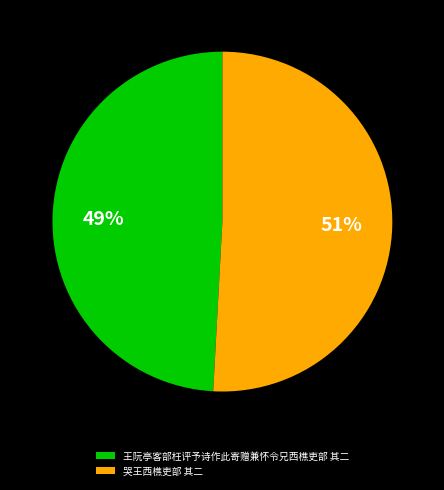

To the nearest percent, what is the difference between the 王阮亭客部枉评予诗作此寄赠兼怀令兄西樵吏部 其二 and 哭王西樵吏部 其二 slice percentages?

2%